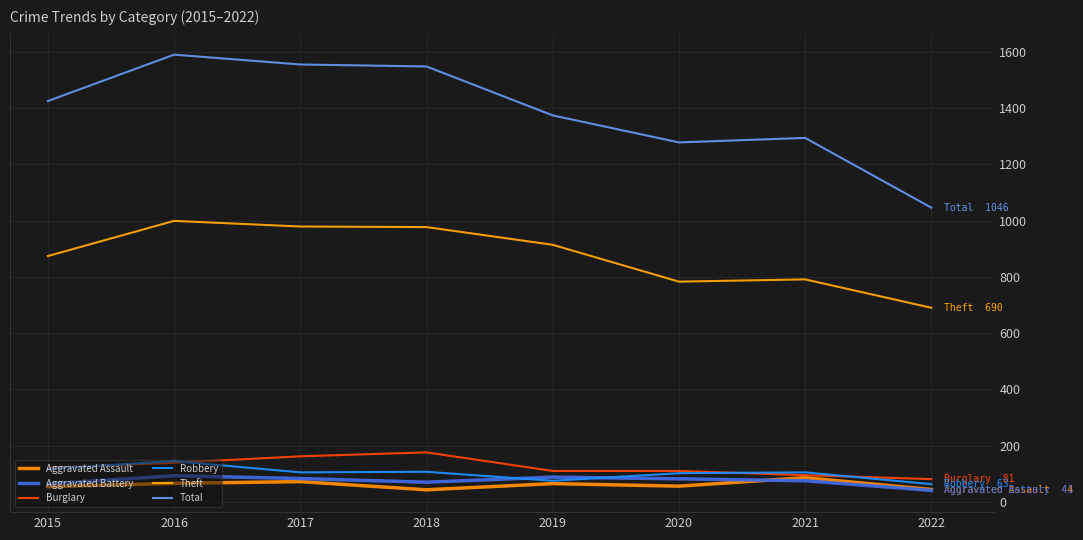

How many lines are shown in the chart?

6